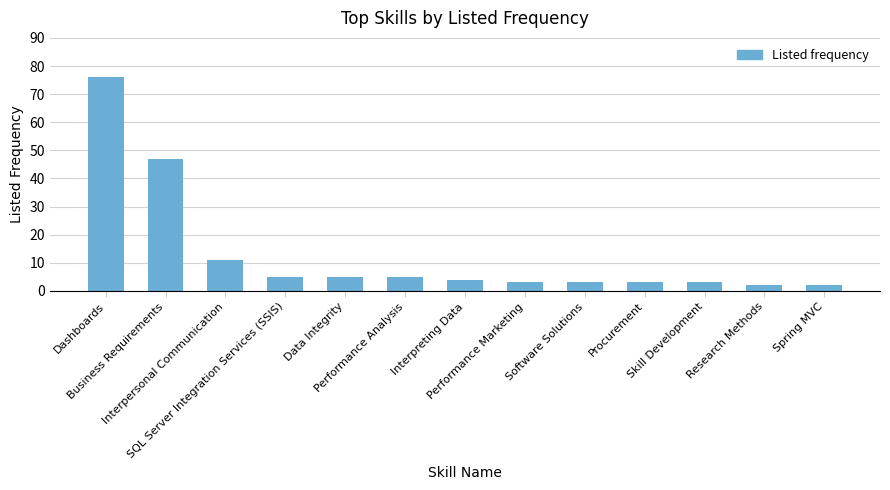

What is the value of the 1st bar from the left?

76